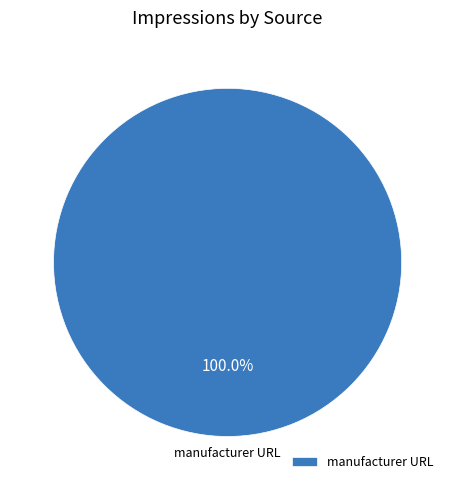

Which category accounts for the majority?

manufacturer URL